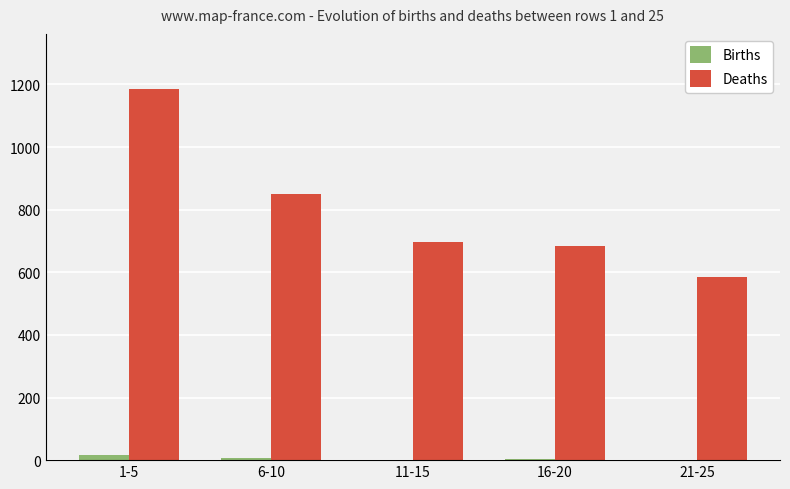

At which category is the sum across all series the highest?

1-5